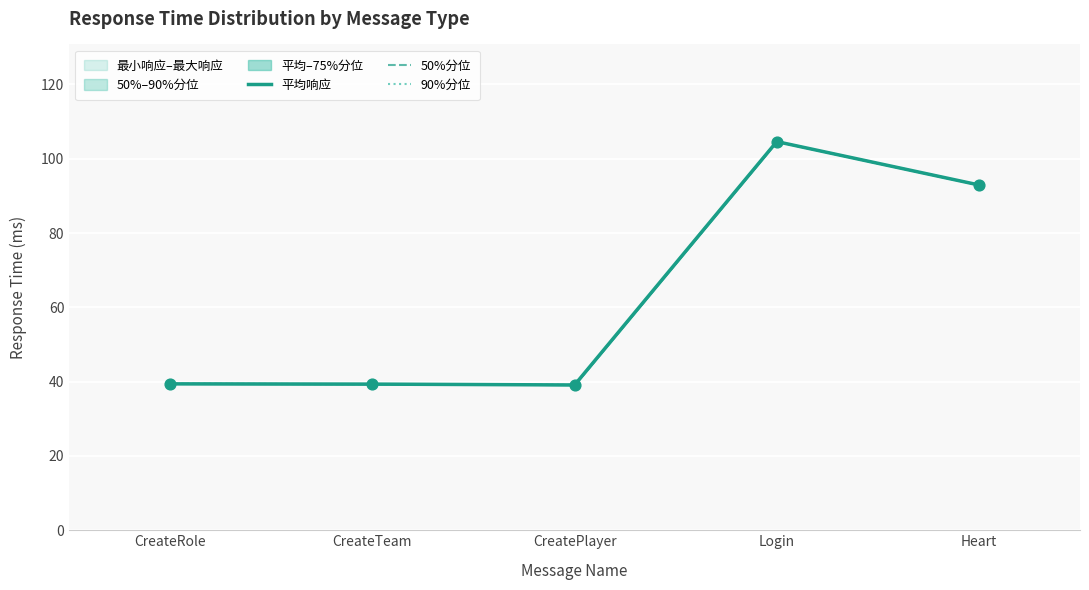

Which series contains the lowest Y value?

平均响应